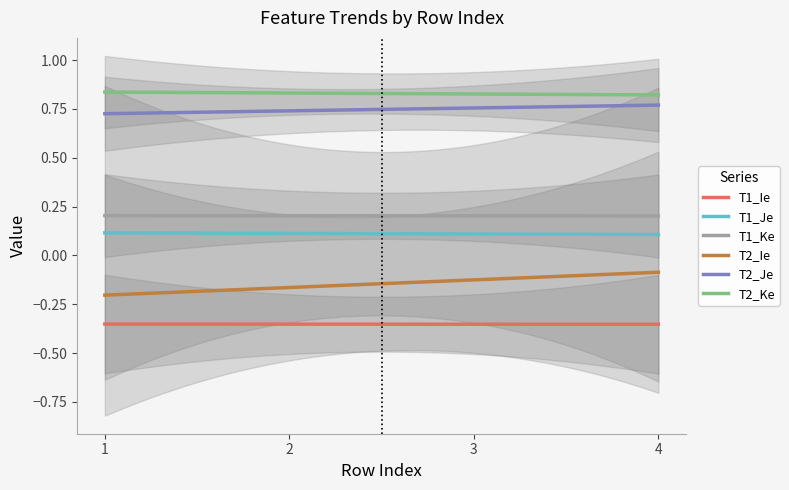

Between 2 and 1, which is larger?

1